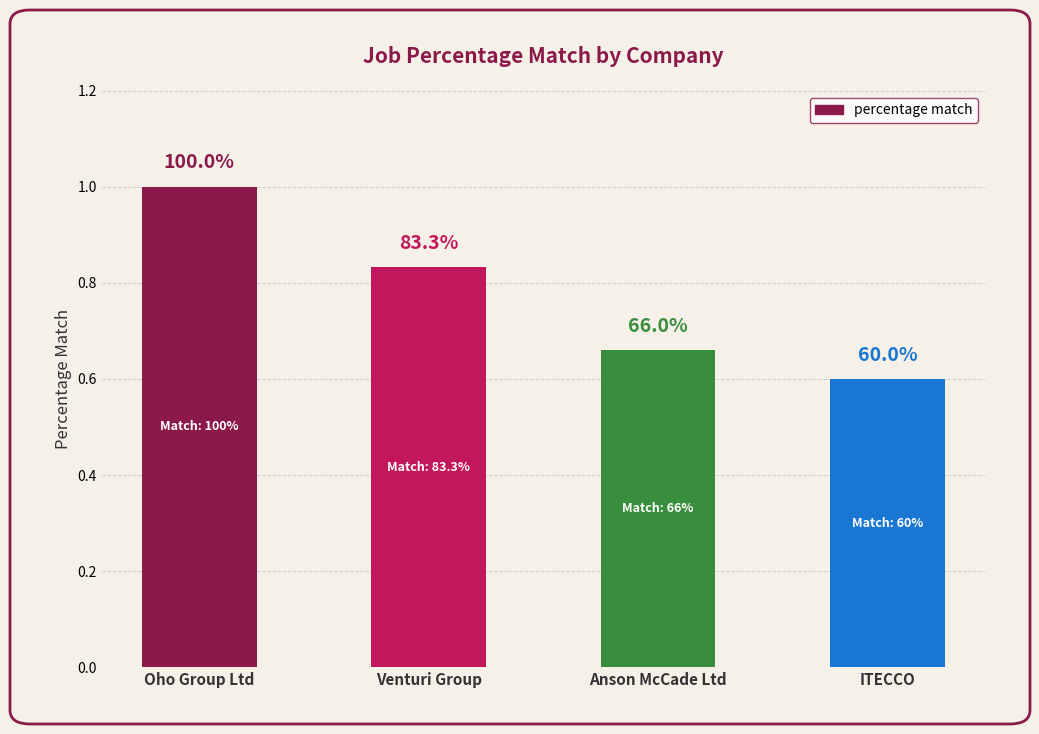

What is the change in value from Oho Group Ltd to Venturi Group?

-0.2